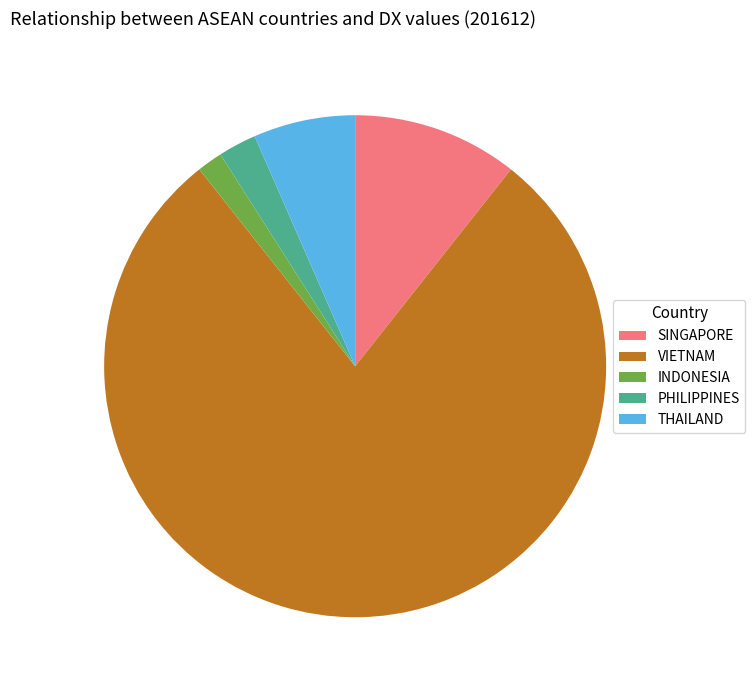

Rank the categories by value from lowest to highest.

INDONESIA, PHILIPPINES, THAILAND, SINGAPORE, VIETNAM